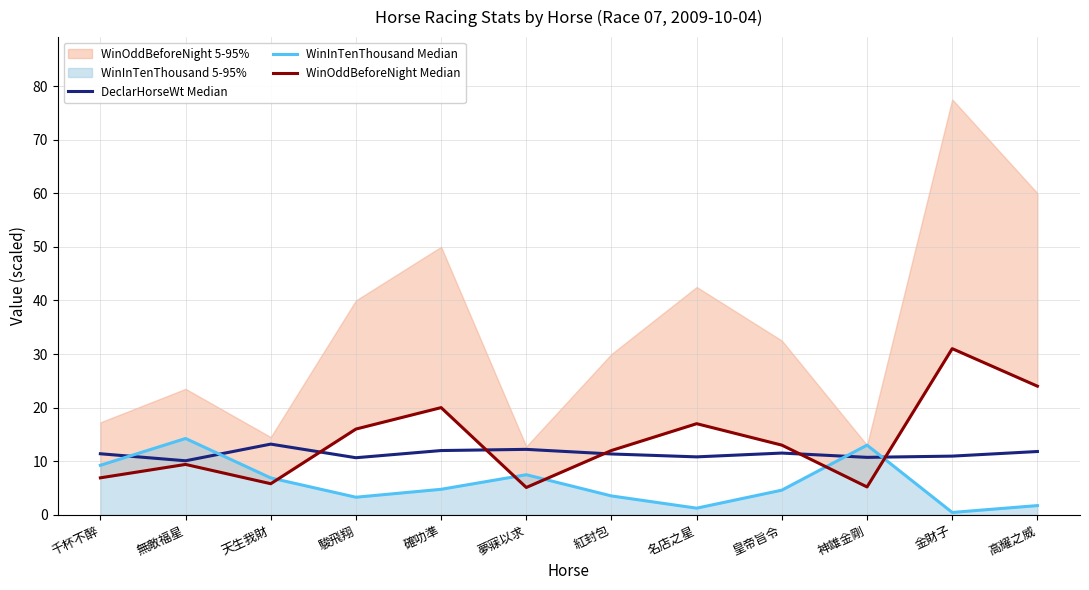

What is the sum of the WinOddBeforeNight Median values at 天生我財 and 高耀之威?

29.8